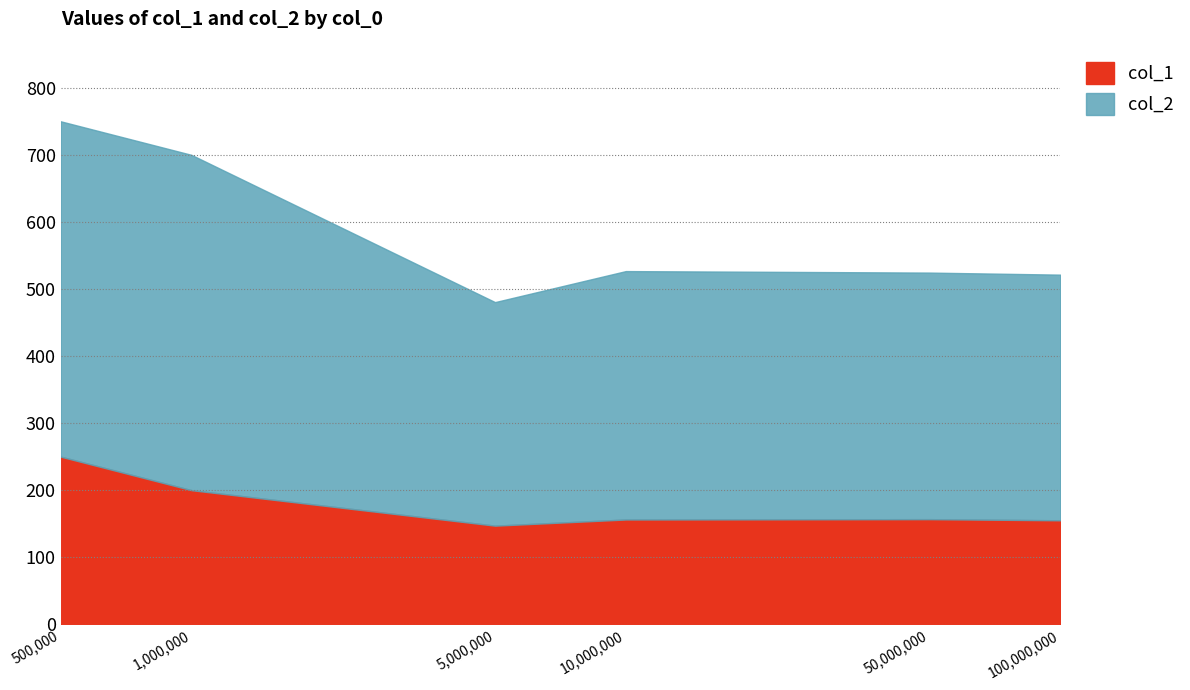

True or false: col_2 has more than 2 interior local peaks.

False